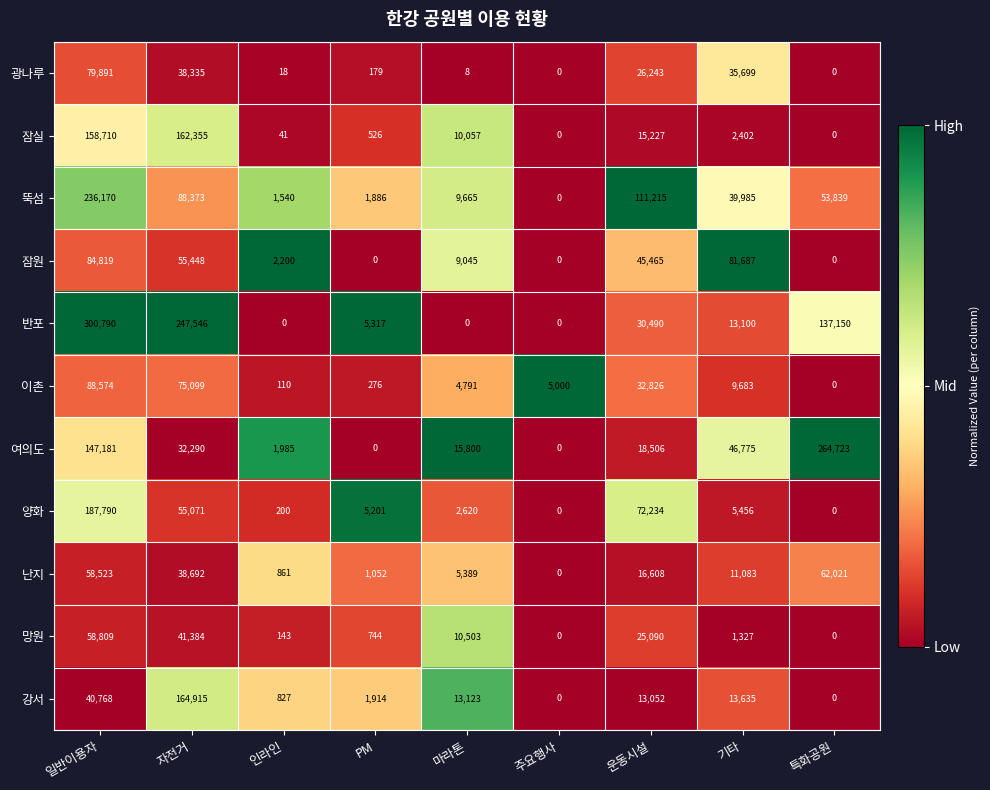

True or false: 잠원 has a value of 52625 at 기타.

False